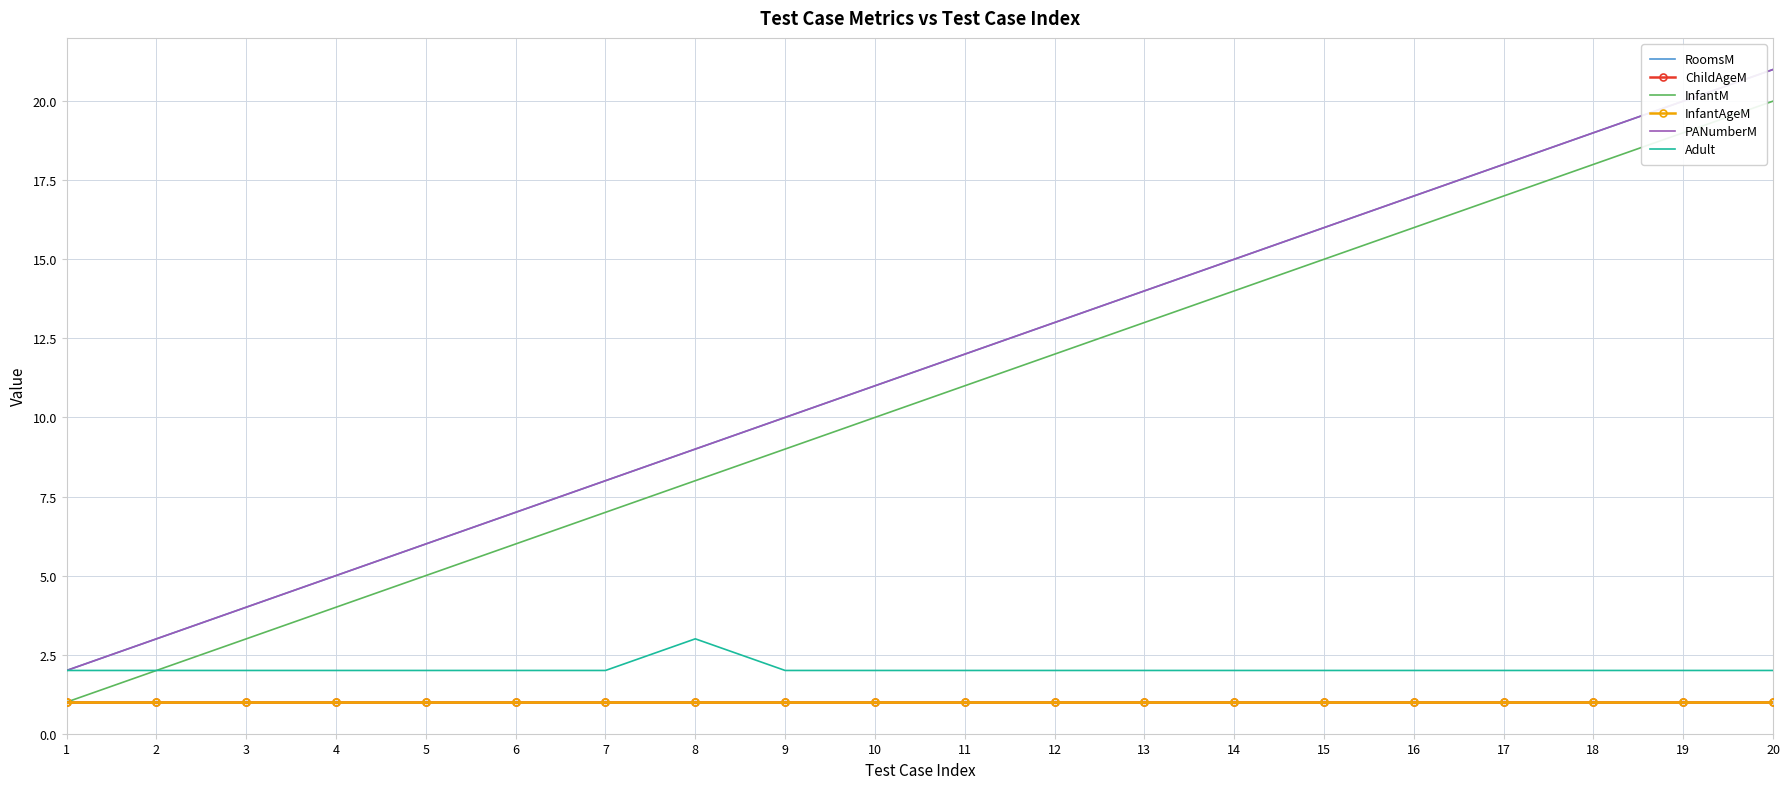

What is the difference between the highest and lowest values at 18?

18